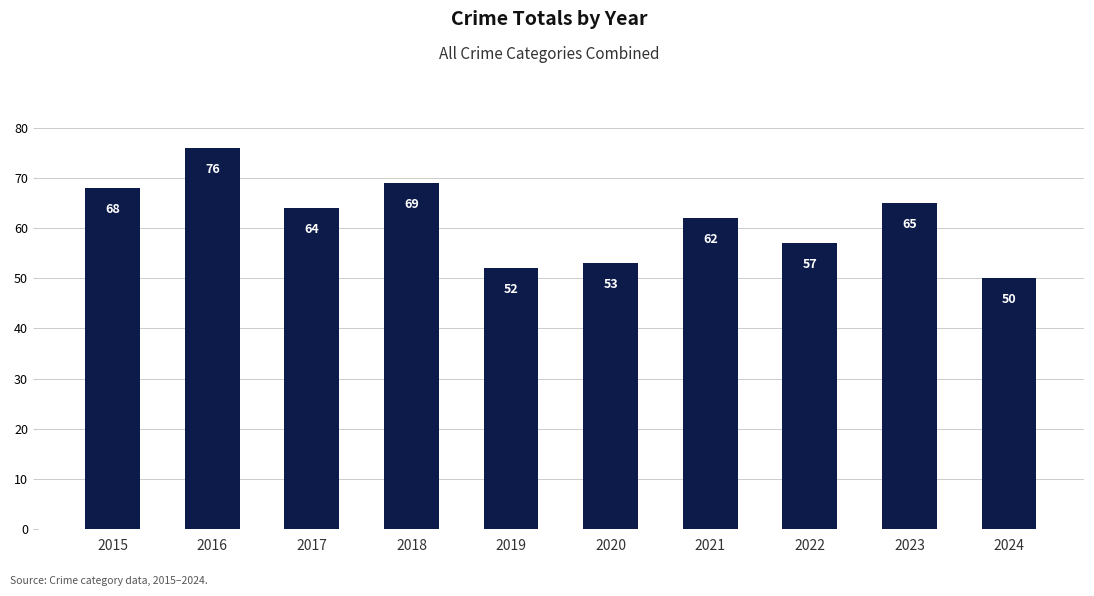

How many bars are there in total?

10